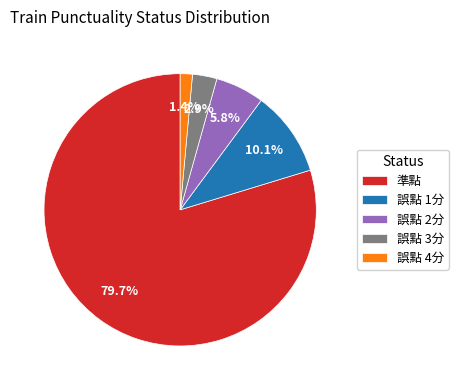

True or false: 準點 accounts for 80% of the total.

True